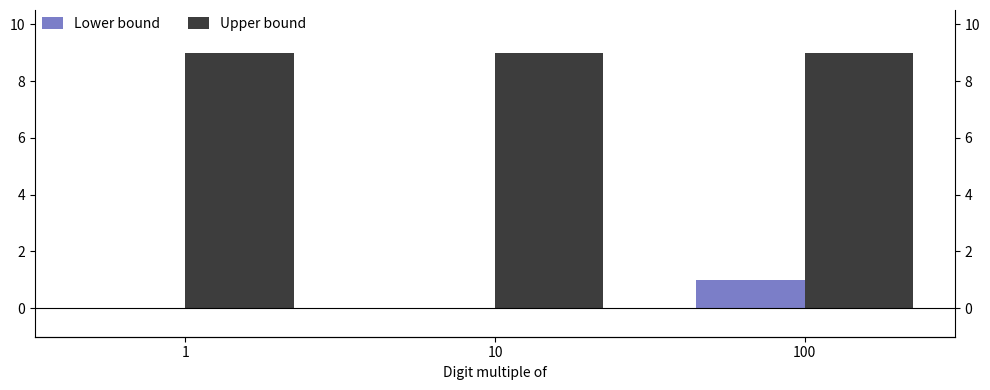

What is the value of the Upper bound bar at the 3rd from the left?

9